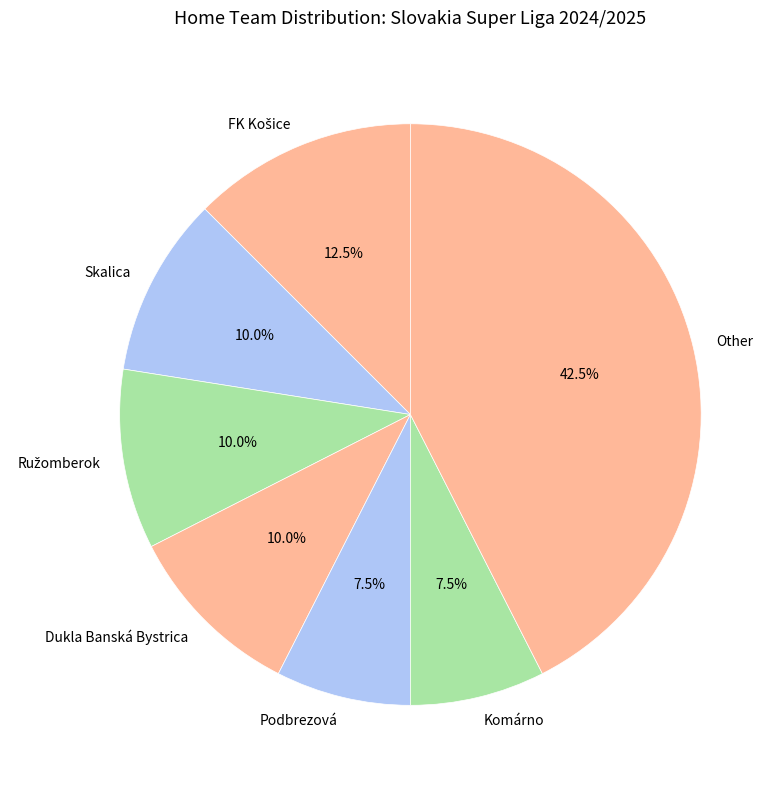

Is there any slice that represents more than half of the pie?

No